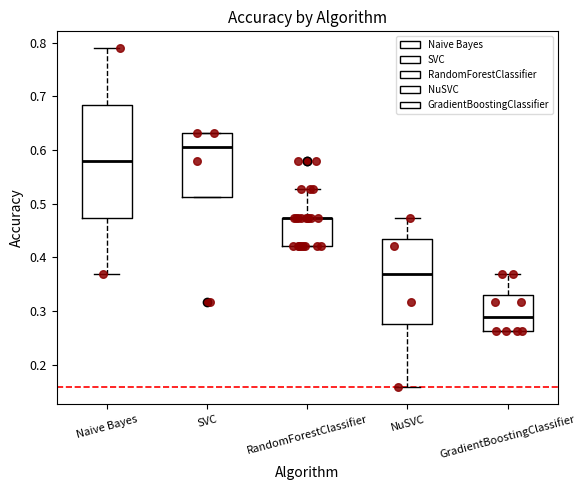

Reading left to right, read every box against the y-axis: the position of its median line, the range the box covers, and the ends of its whiskers. The values are not printed on the chart, so give them approximately, as read against the axis.

Naive Bayes: median 0.58, box 0.47 to 0.68, whiskers 0.37 to 0.79
SVC: median 0.61, box 0.51 to 0.63, whiskers 0.51 to 0.63
RandomForestClassifier: median 0.47 (drawn on the box's upper edge), box 0.42 to 0.47, whiskers 0.42 to 0.53
NuSVC: median 0.37, box 0.28 to 0.43, whiskers 0.16 to 0.47
GradientBoostingClassifier: median 0.29, box 0.26 to 0.33, whiskers 0.26 to 0.37